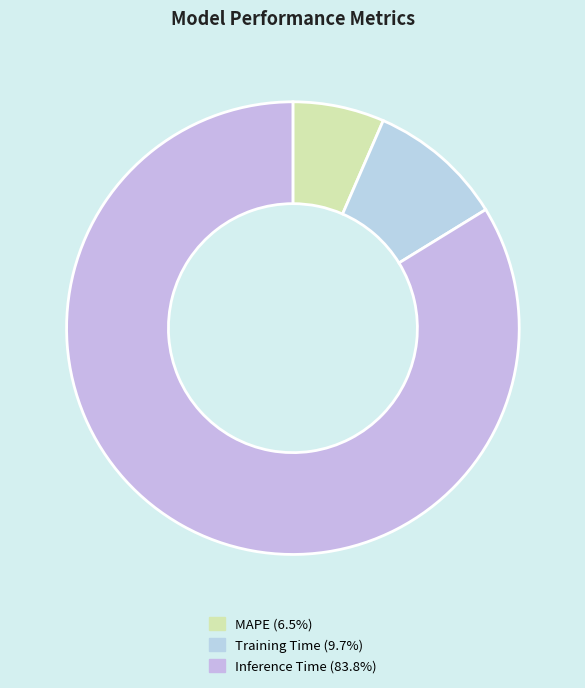

How many slices are in this pie chart?

3